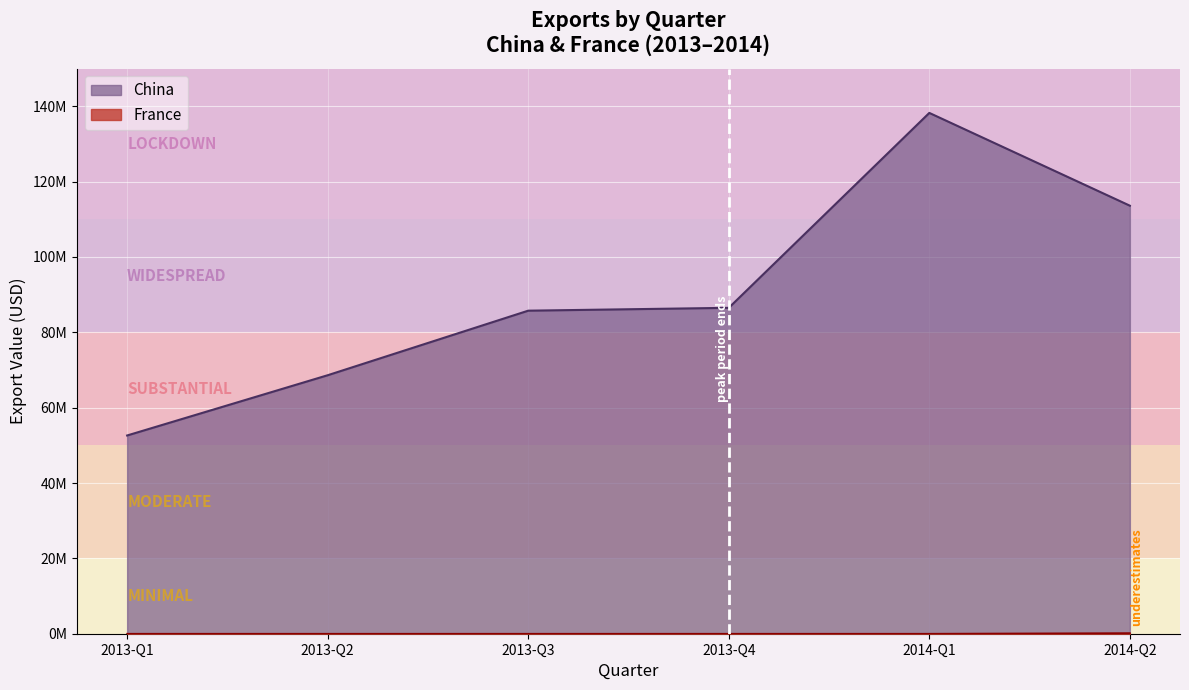

At which label is China closest to 95423872?

2013-Q4